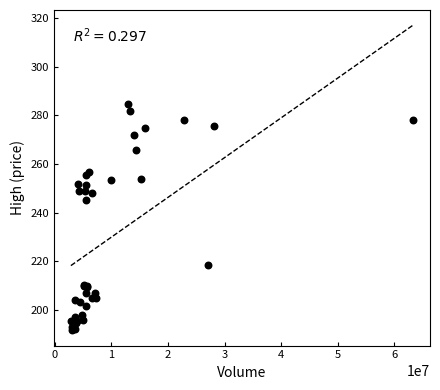

What Y value in the scatter plot is closest to 238?

245.1